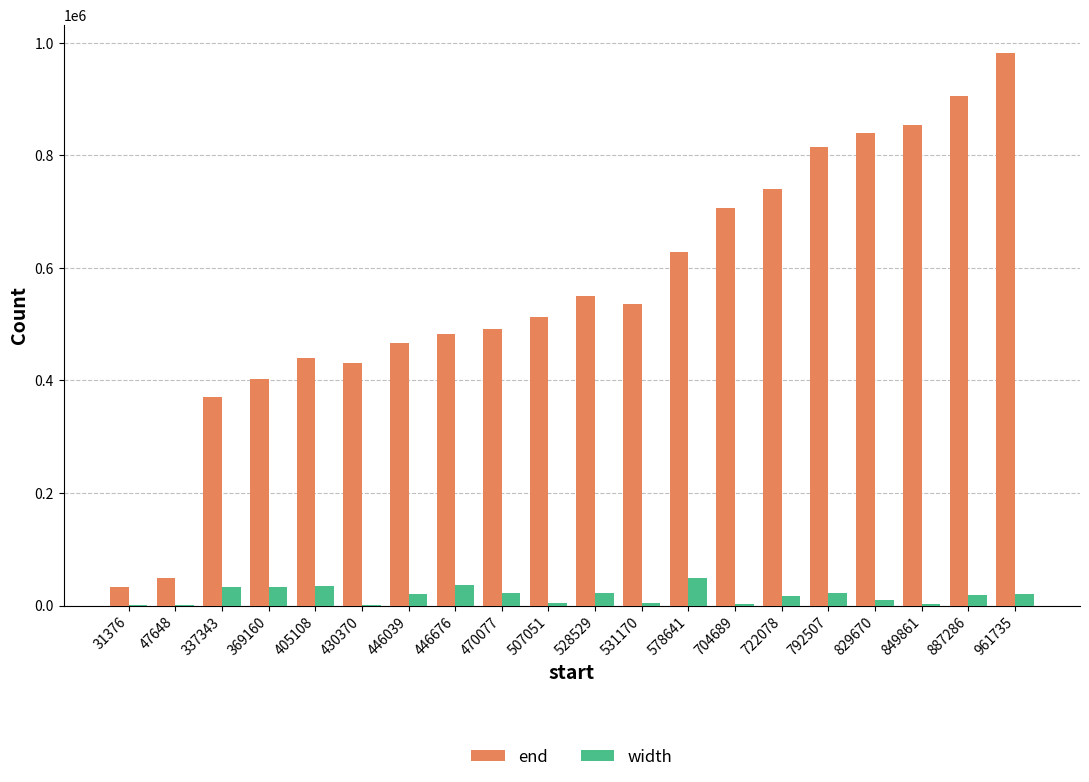

Which series has the largest total across all categories?

end